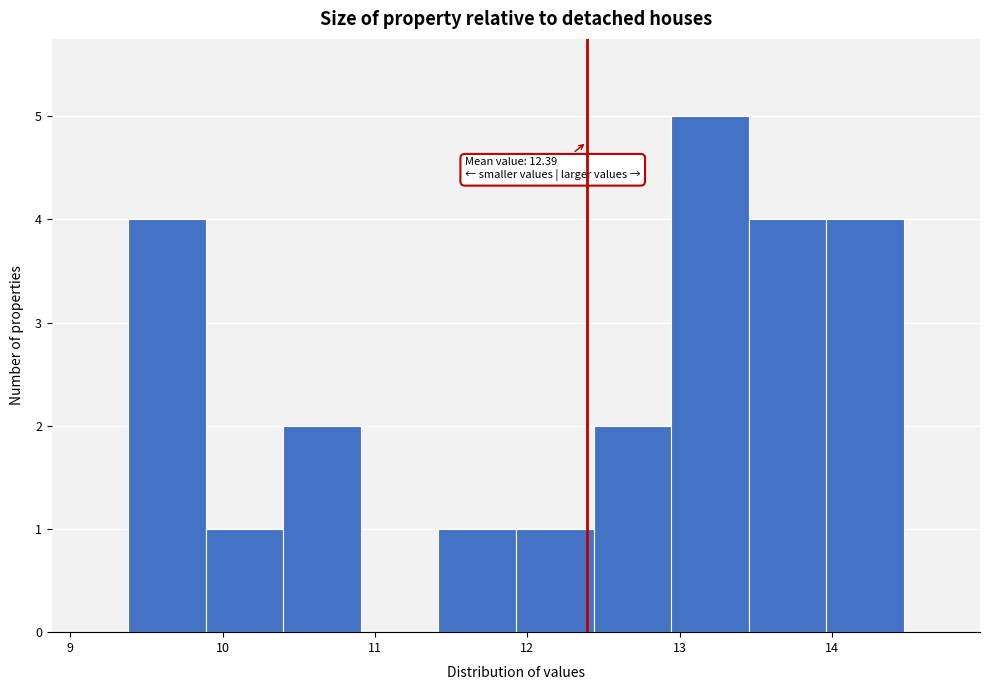

Which range on the x-axis has the tallest bar?

12.9 to 13.5